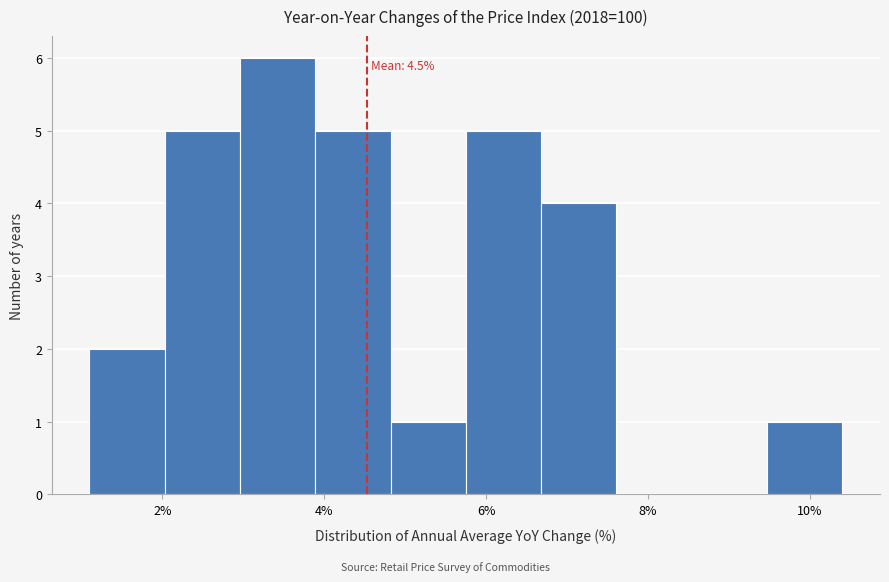

Over which range of the x-axis is the bar tallest?

3.0 to 3.8